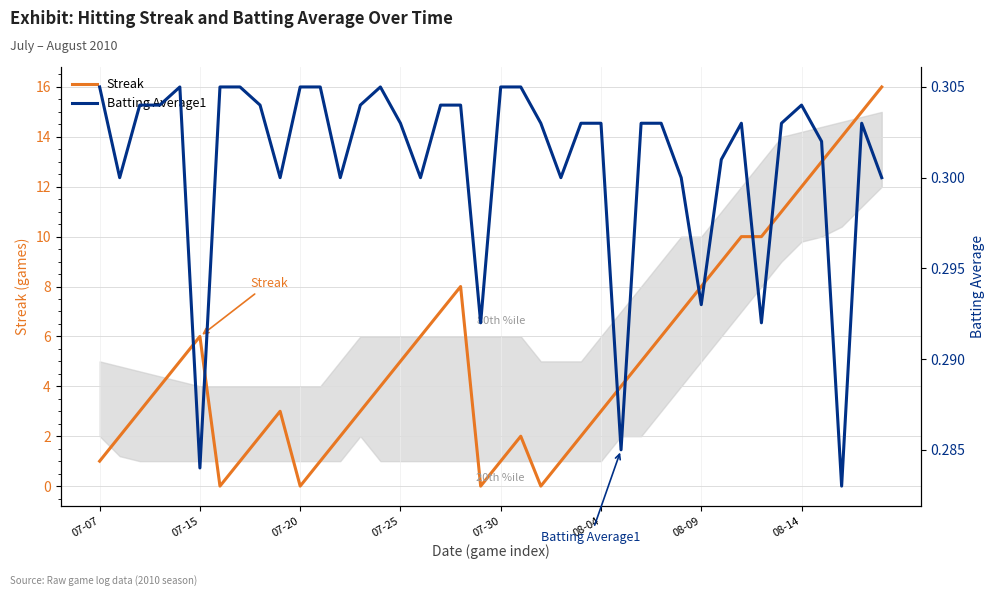

Reading left to right, extract all data points from this chart.

Streak: 1.0	2.0	3.0	4.0	5.0	6.0	0.0	1.0	2.0	3.0	0.0	1.0	2.0	3.0	4.0	5.0	6.0	7.0	8.0	0.0	1.0	2.0	0.0	1.0	2.0	3.0	4.0	5.0	6.0	7.0	8.0	9.0	10.0	10.0	11.0	12.0	13.0	14.0	15.0	16.0
Batting Average1: 0.3	0.3	0.3	0.3	0.3	0.3	0.3	0.3	0.3	0.3	0.3	0.3	0.3	0.3	0.3	0.3	0.3	0.3	0.3	0.3	0.3	0.3	0.3	0.3	0.3	0.3	0.3	0.3	0.3	0.3	0.3	0.3	0.3	0.3	0.3	0.3	0.3	0.3	0.3	0.3